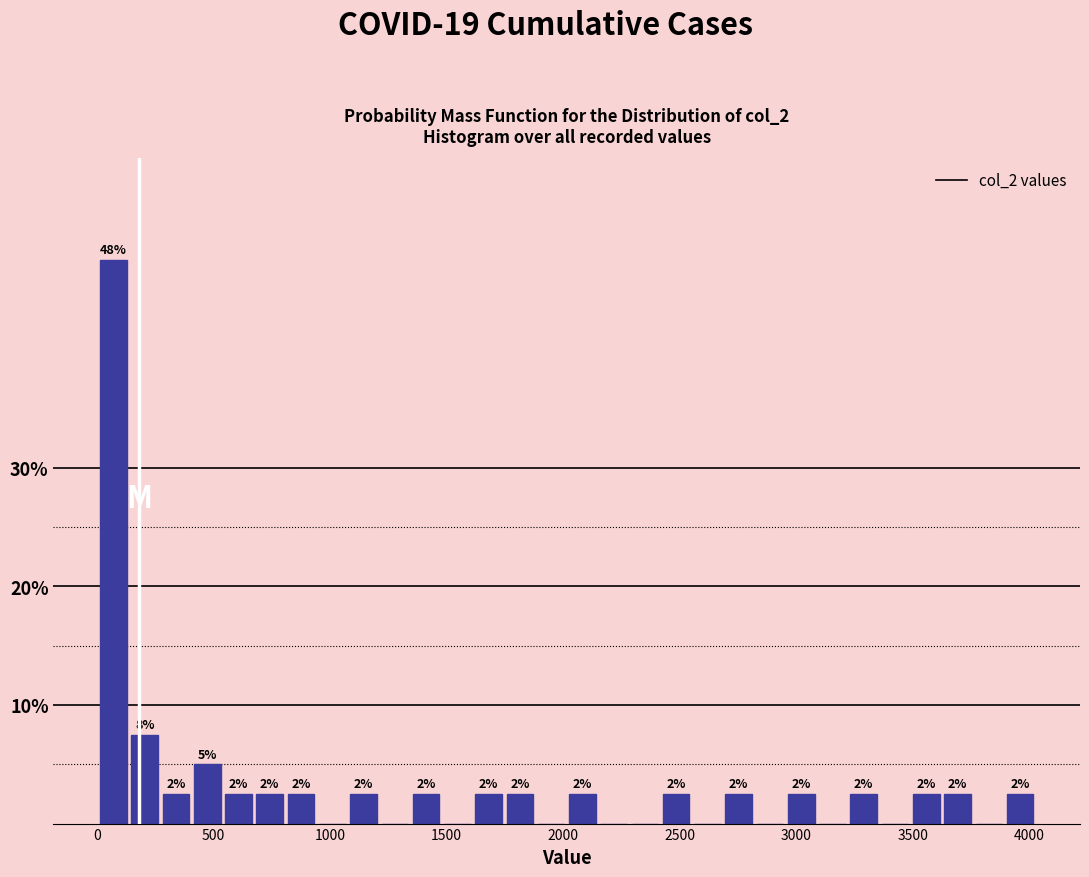

Read against the x-axis, roughly where is the centre of the tallest bar?

50